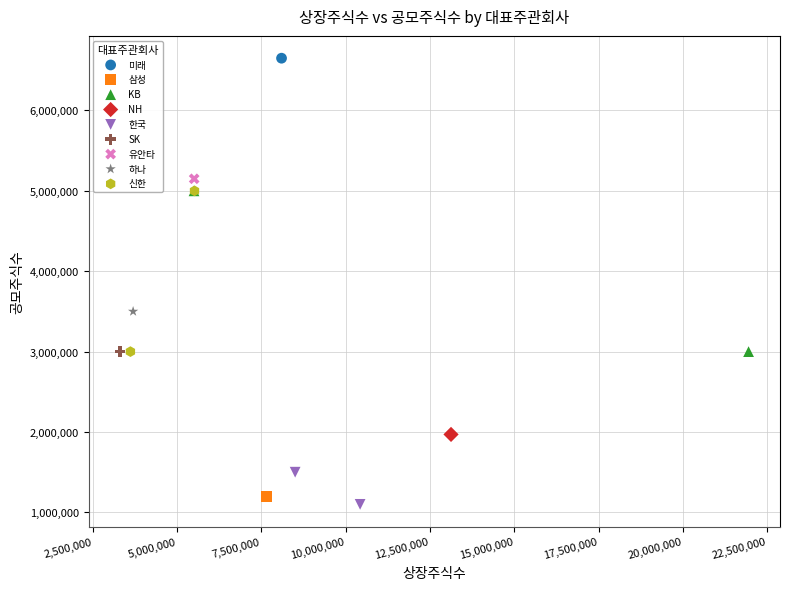

Which series contains the highest Y value?

미래